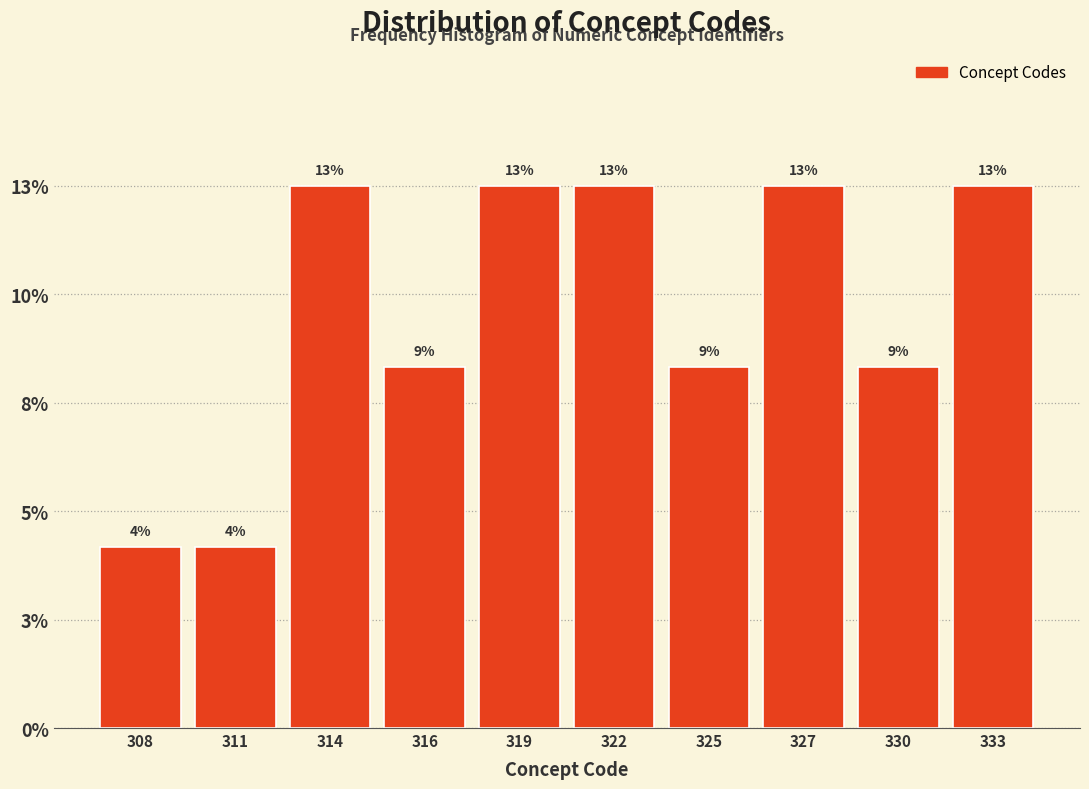

Are the bars horizontal?

No